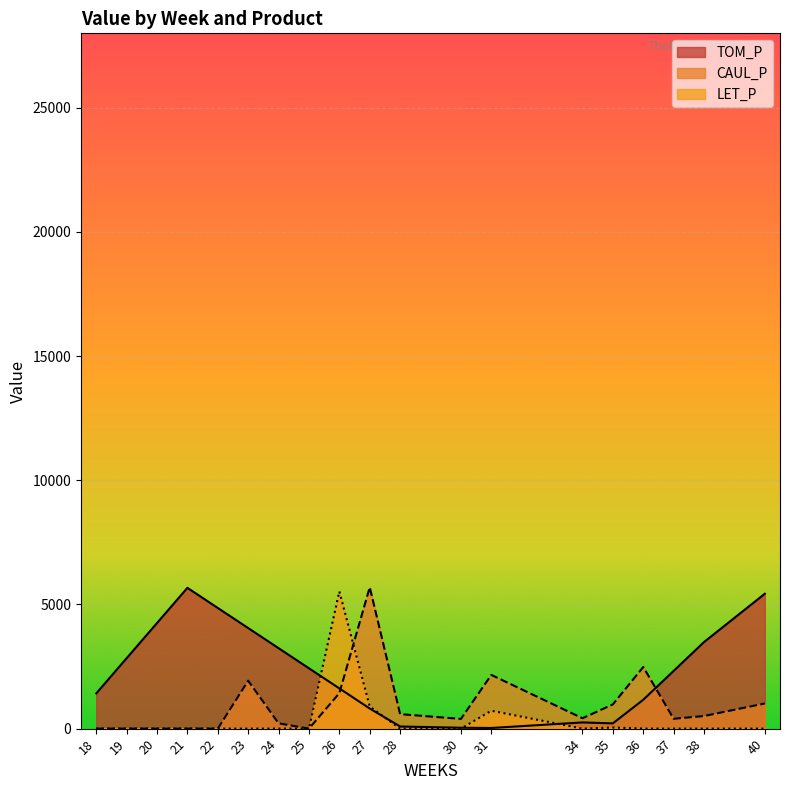

Between which two adjacent categories do TOM_P and LET_P first intersect?

25 and 26